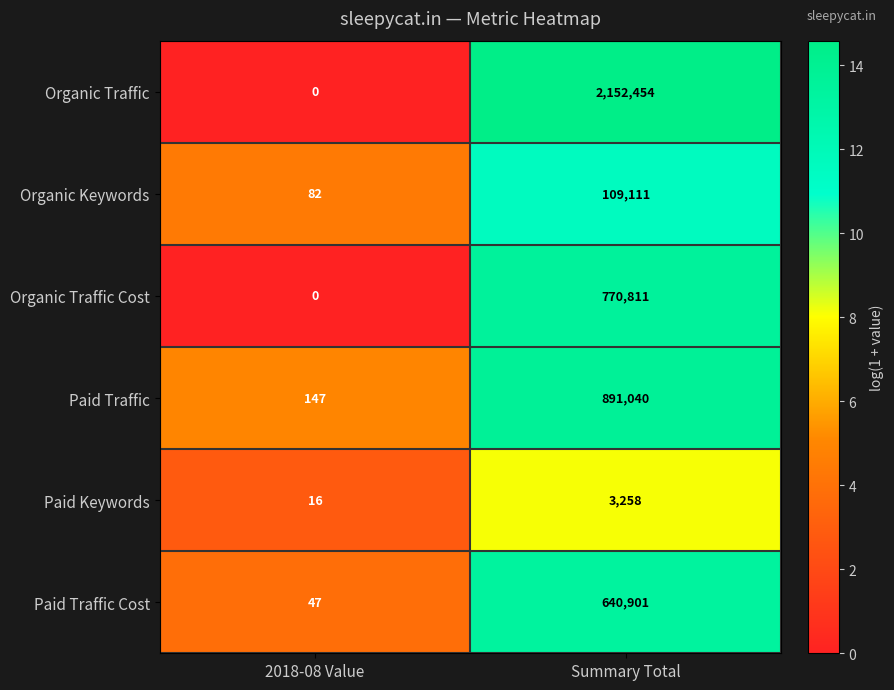

Between 2018-08 Value and Summary Total, which series saw the biggest shift?

Organic Traffic